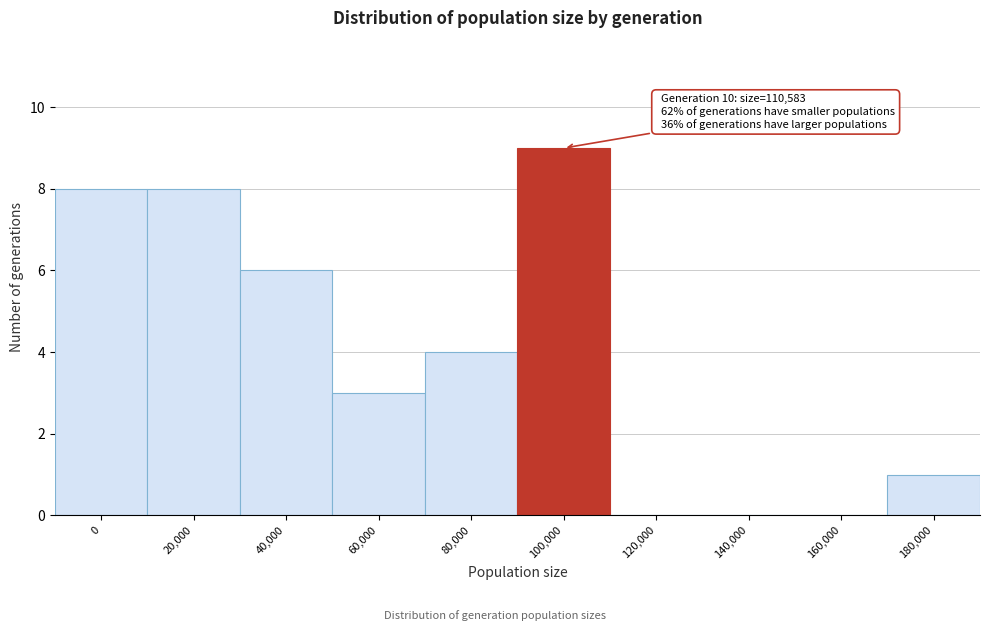

Reading right to left, extract all data points from this chart.

180,000=1	160,000=0	140,000=0	120,000=0	100,000=9	80,000=4	60,000=3	40,000=6	20,000=8	0=8